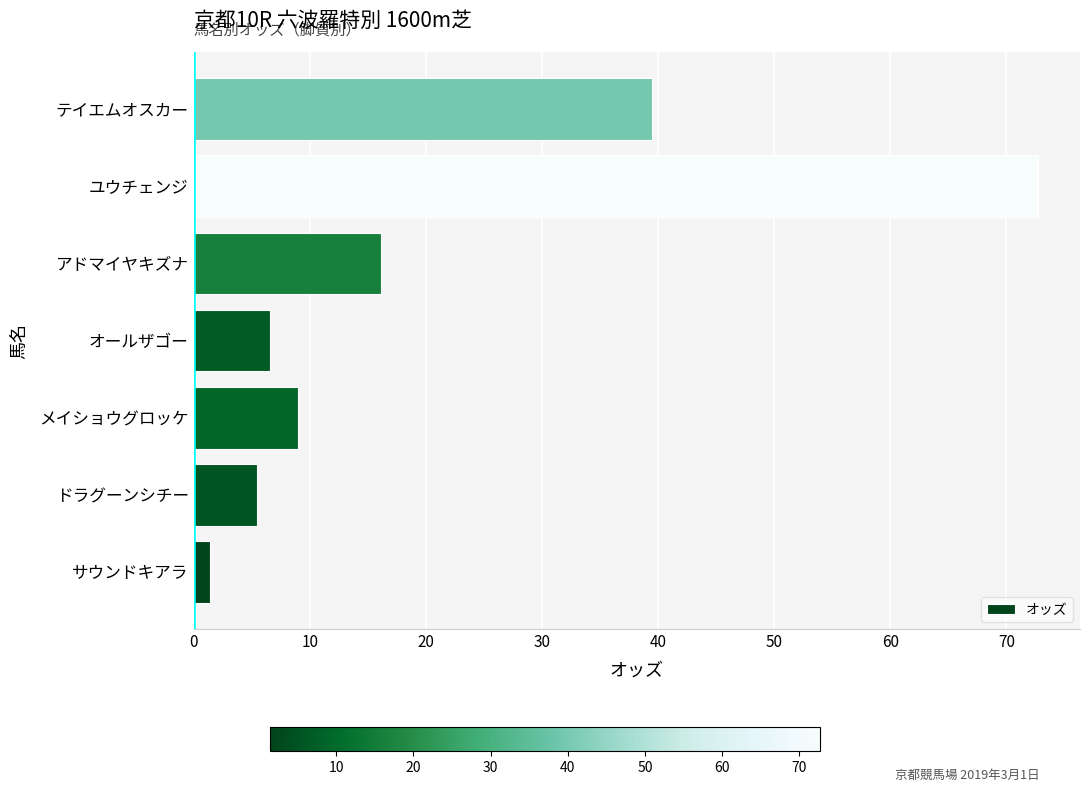

Reading top to bottom, transcribe all the data shown in this chart.

テイエムオスカー=39.5	ユウチェンジ=72.7	アドマイヤキズナ=16.1	オールザゴー=6.6	メイショウグロッケ=9.0	ドラグーンシチー=5.5	サウンドキアラ=1.4